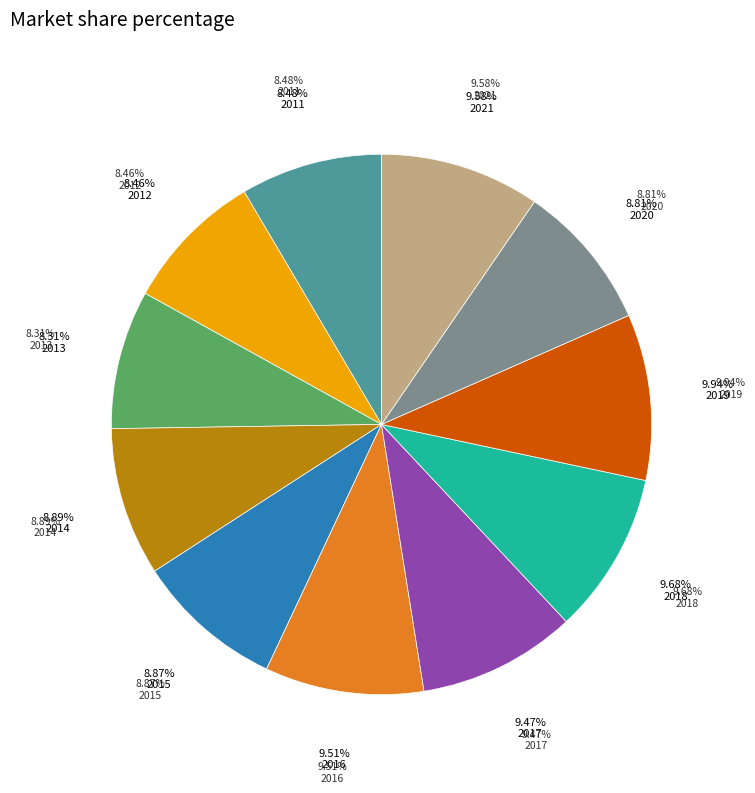

Count the number of slices in the pie.

11